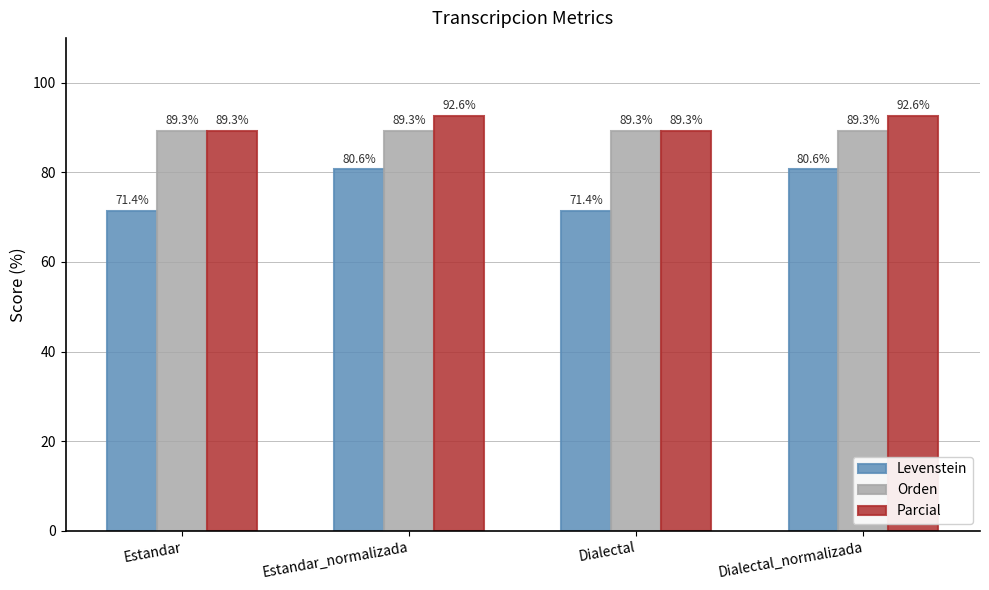

Reading left to right, what are all the values shown in this chart?

Levenstein: Estandar=71.4	Estandar_normalizada=80.6	Dialectal=71.4	Dialectal_normalizada=80.6
Orden: Estandar=89.3	Estandar_normalizada=89.3	Dialectal=89.3	Dialectal_normalizada=89.3
Parcial: Estandar=89.3	Estandar_normalizada=92.6	Dialectal=89.3	Dialectal_normalizada=92.6